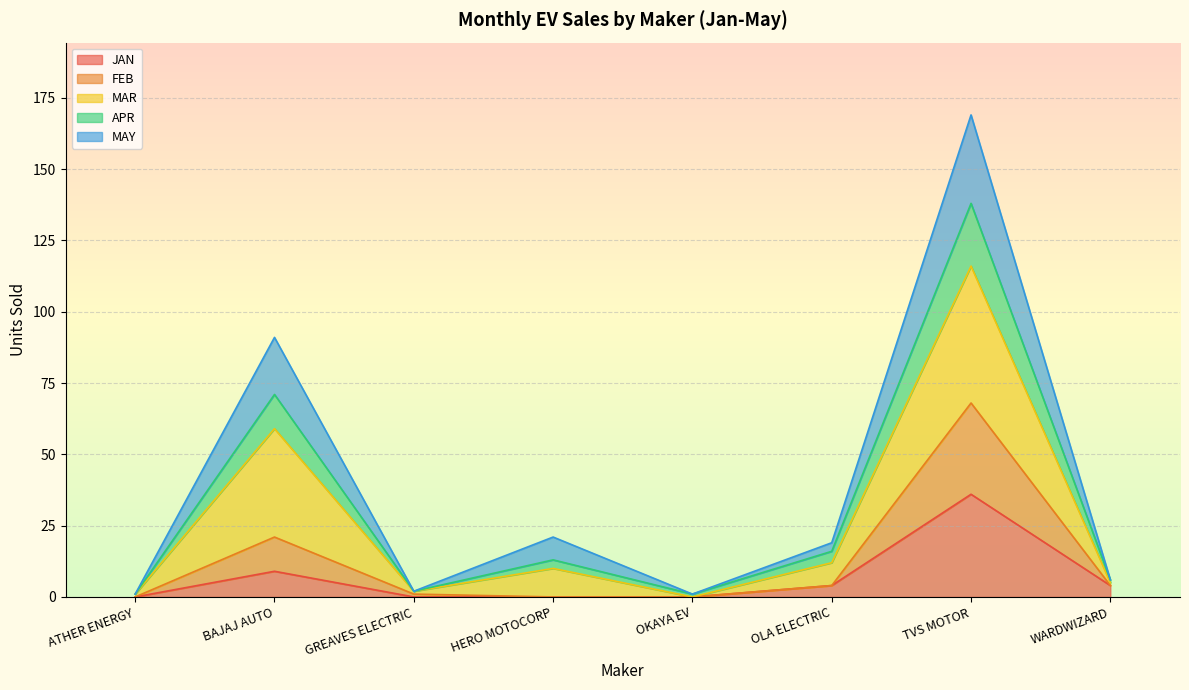

What is the total value across all series at WARDWIZARD?

6